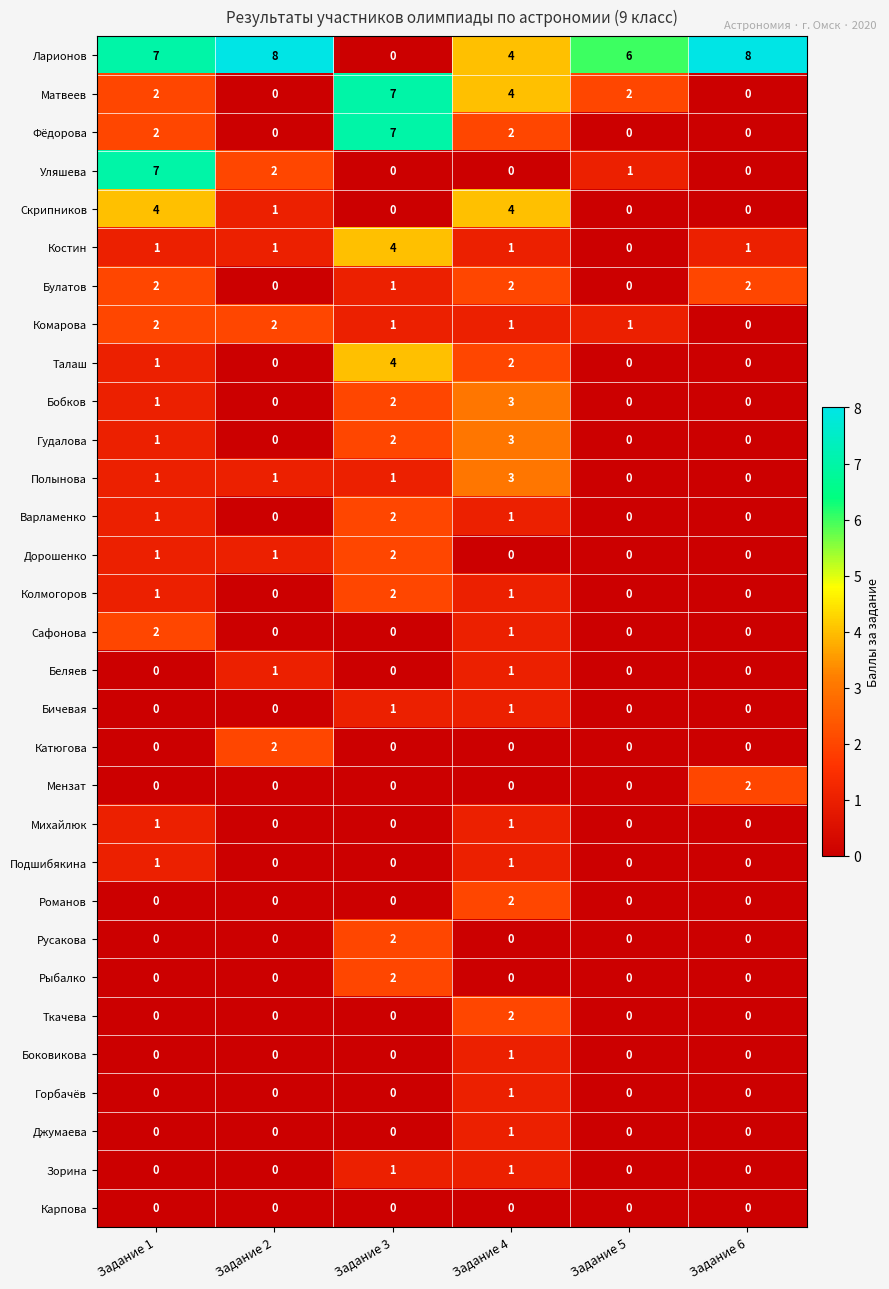

At which label is Уляшева closest to 3?

Задание 2